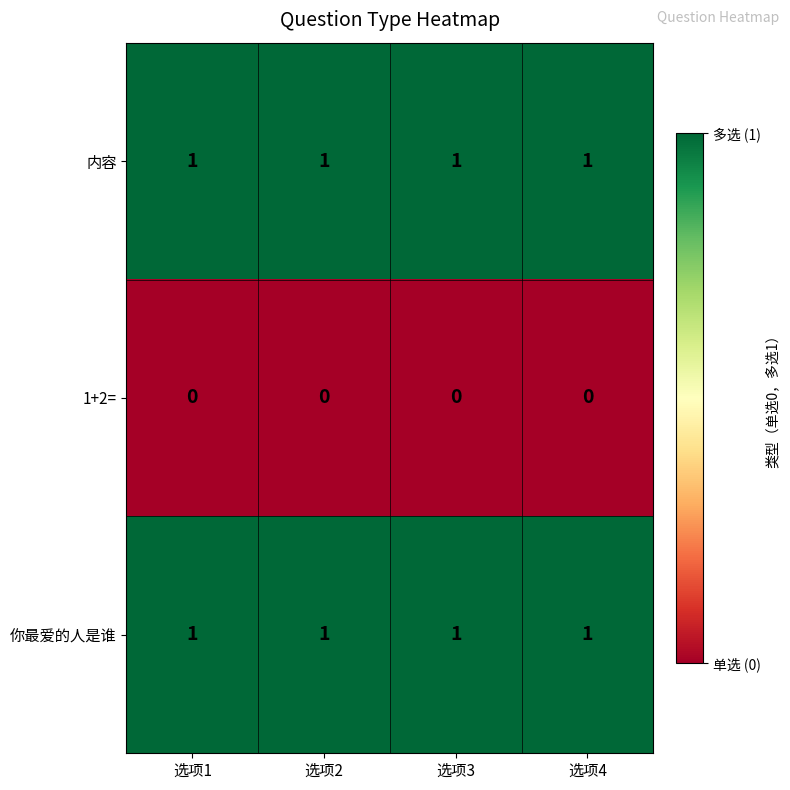

The value of 内容 at 选项1 is 1. True or false?

True